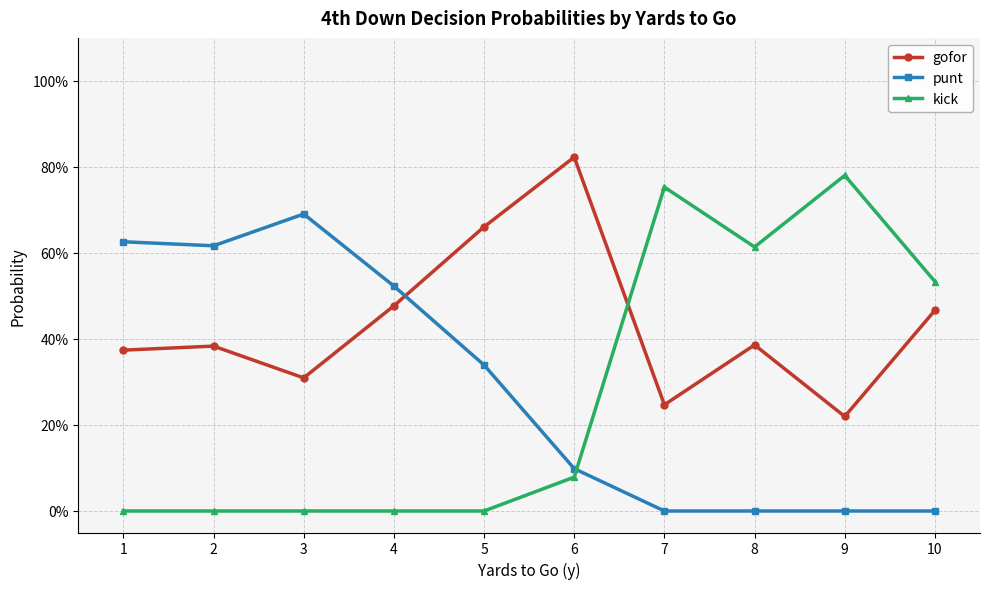

At which category does kick reach its first local valley?

8